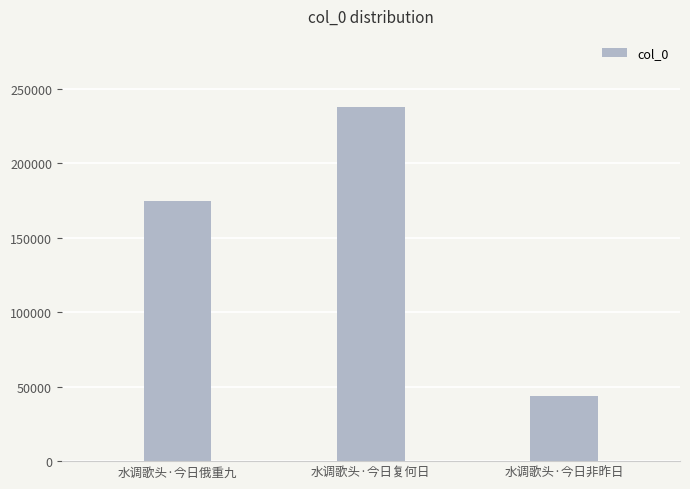

List the labels in order of value, largest first.

水调歌头·今日复何日, 水调歌头·今日俄重九, 水调歌头·今日非昨日